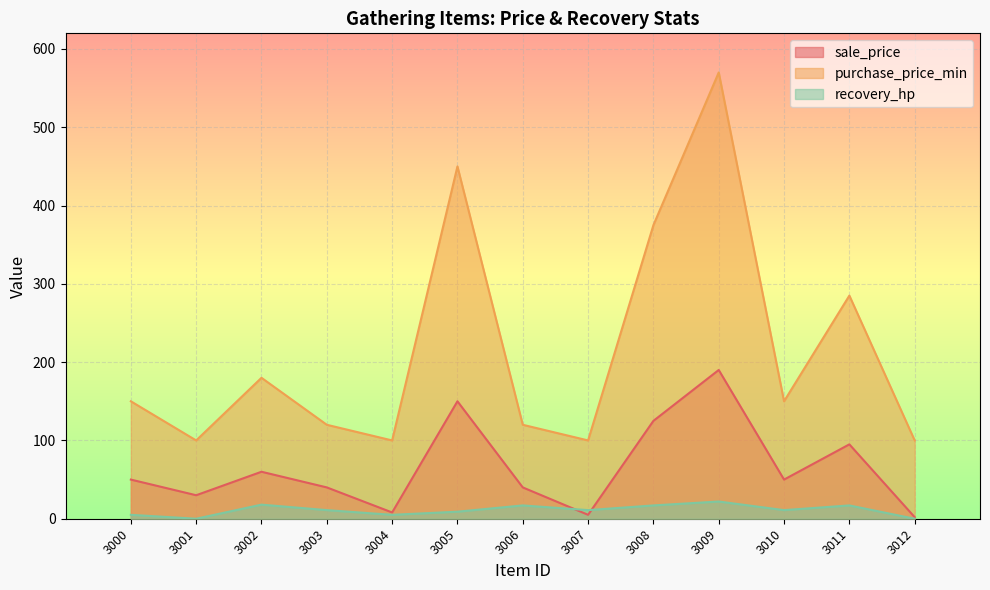

How many times do sale_price and recovery_hp cross each other?

2